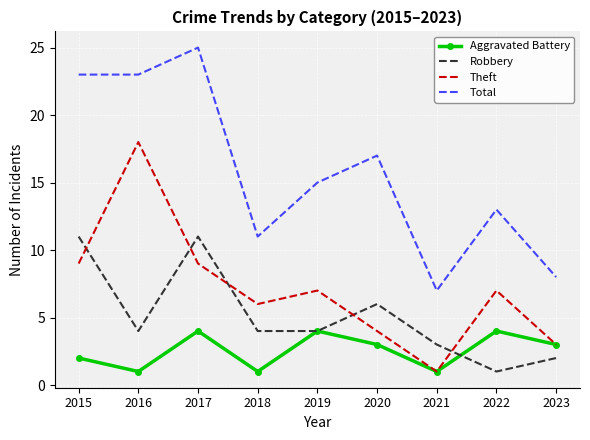

At which label does Total reach its minimum?

2021